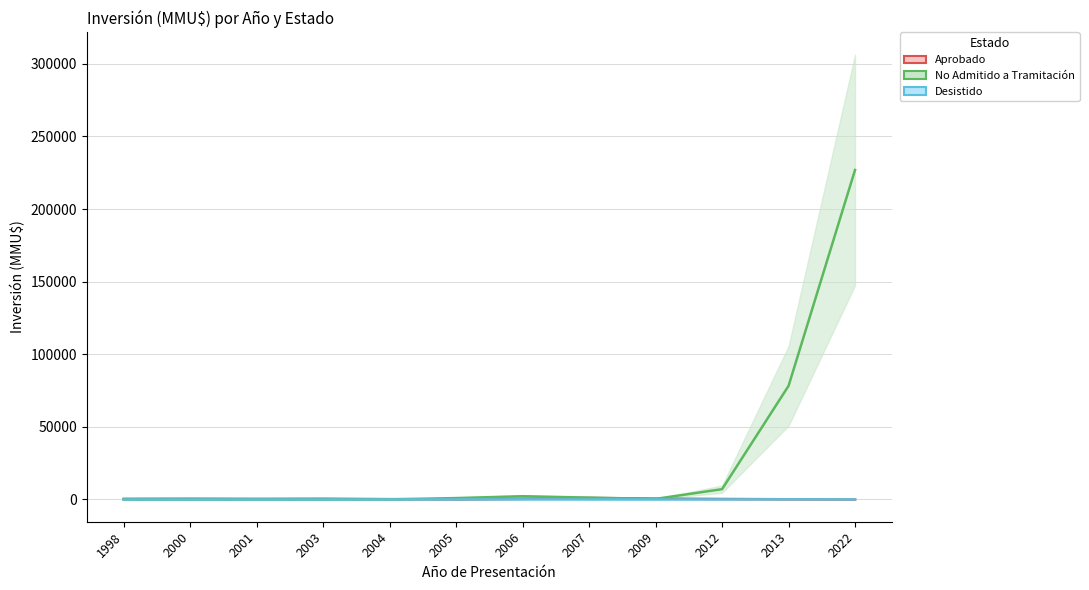

Between 2009 and 2013, which is larger?

2009